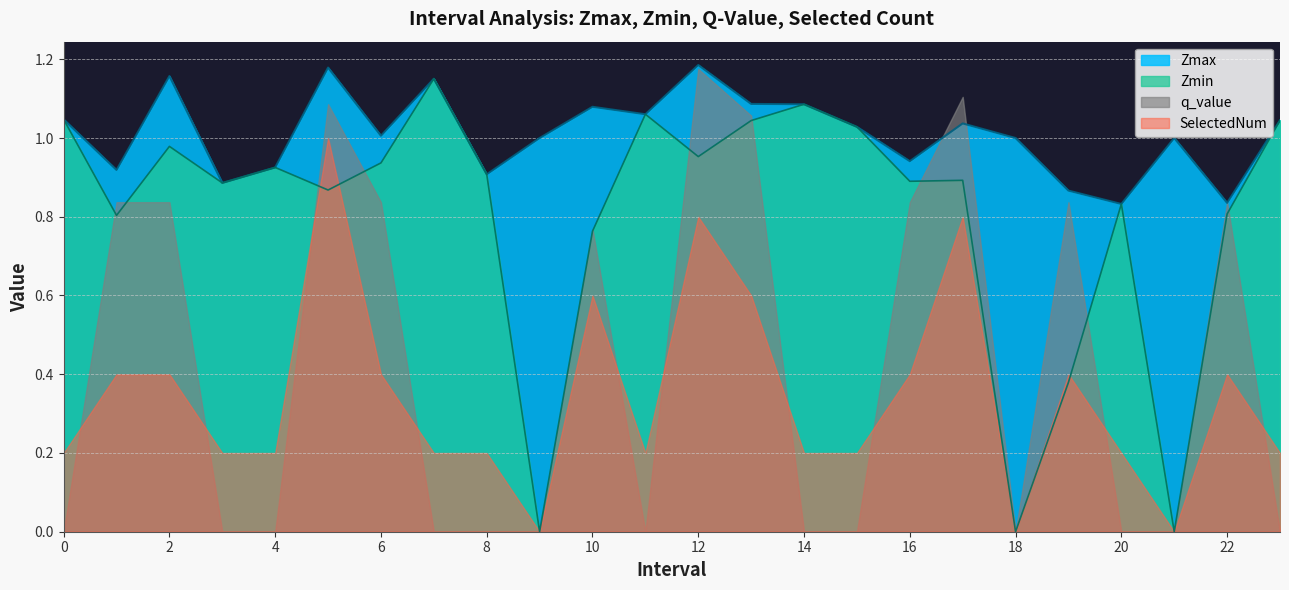

Where is Zmin nearest to the value 0?

9